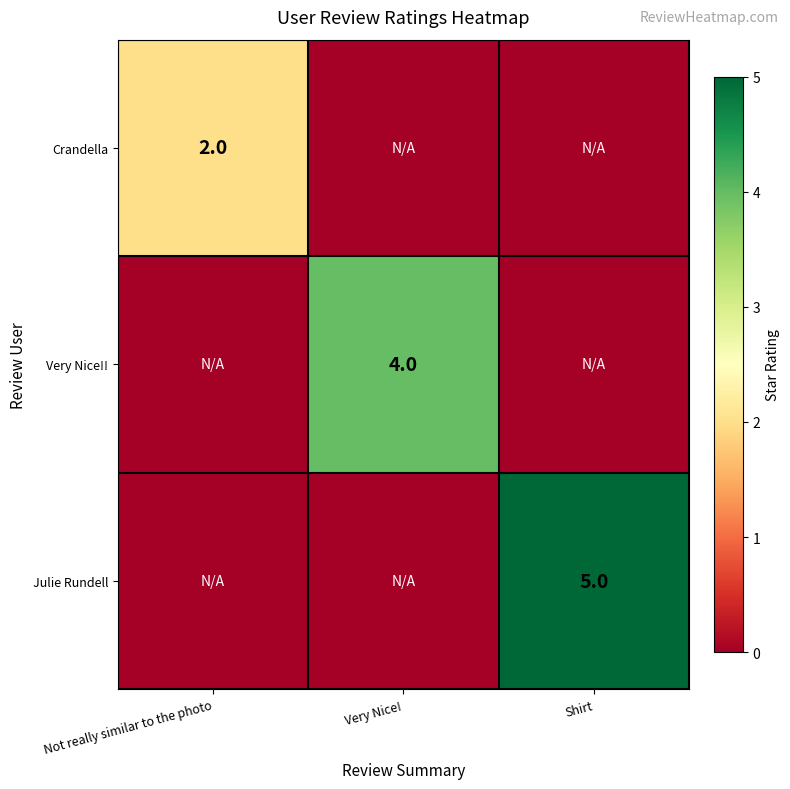

The value of Crandella at Not really similar to the photo is 3. True or false?

False